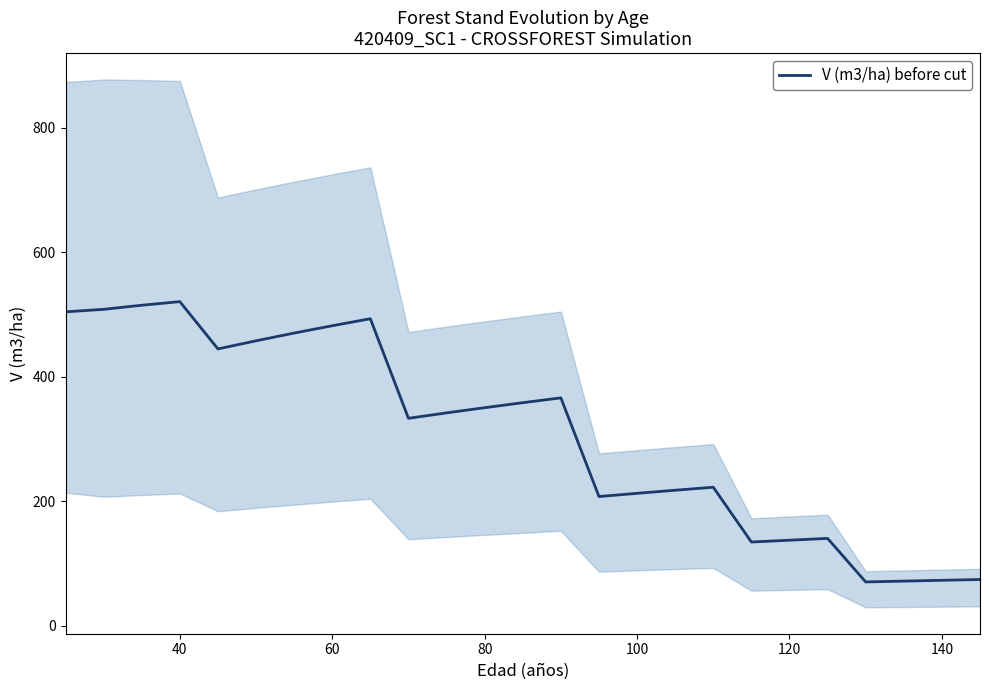

What is the minimum value for V (m3/ha) before cut?

70.2